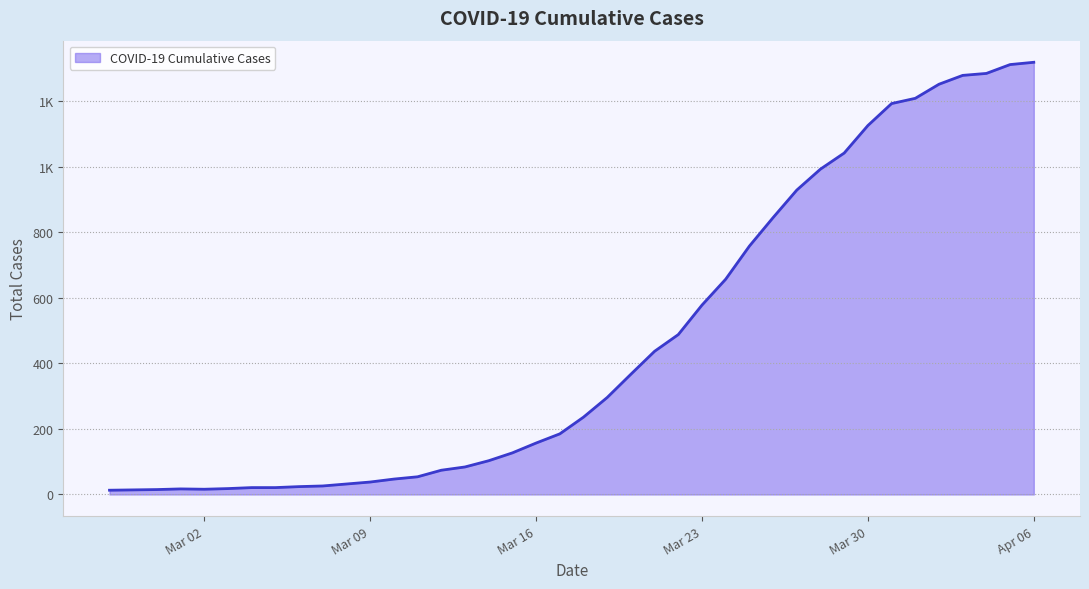

Is this an area chart (filled region under the line)?

Yes